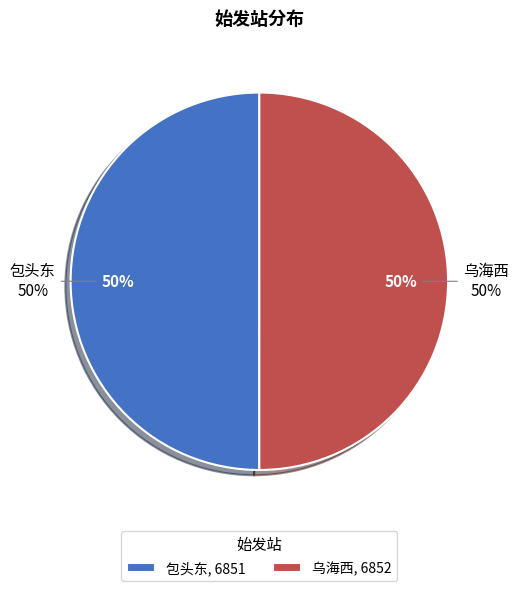

Which category has the biggest portion of the pie?

乌海西